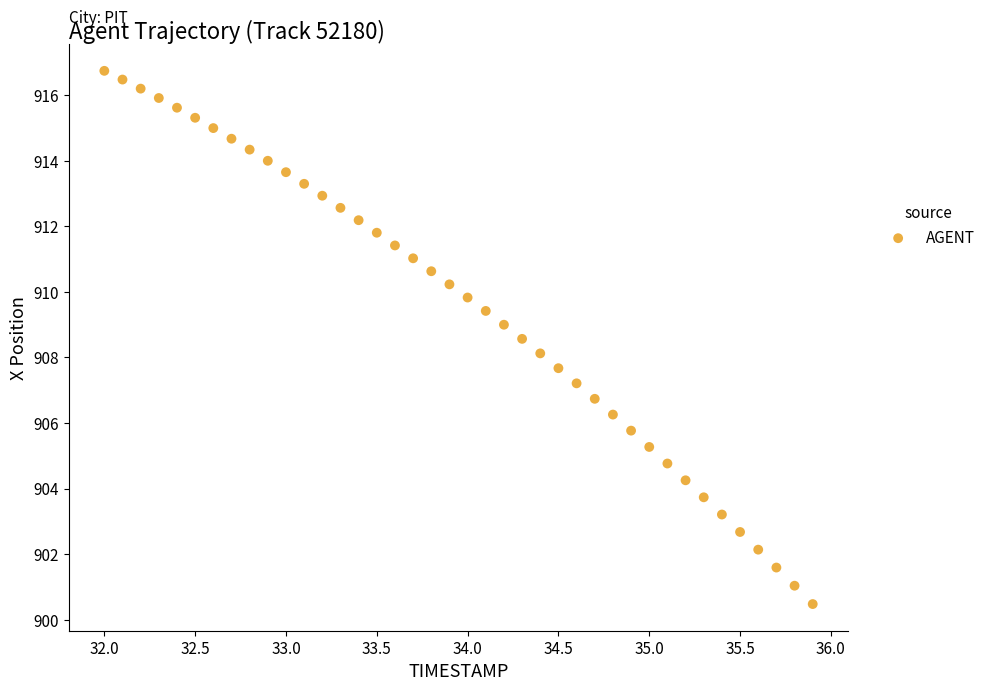

What is the range of Y values (max minus min)?

16.3